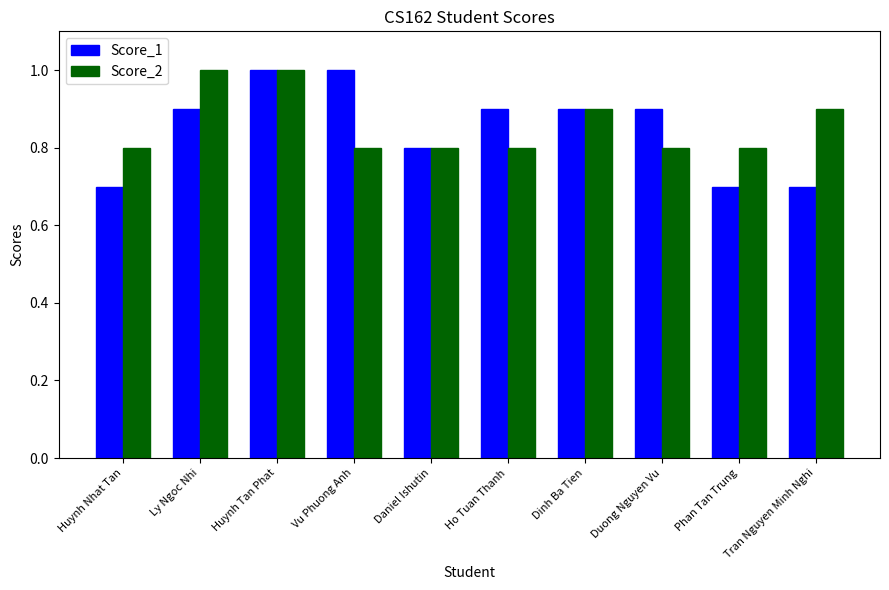

Count the number of categories in the chart.

10